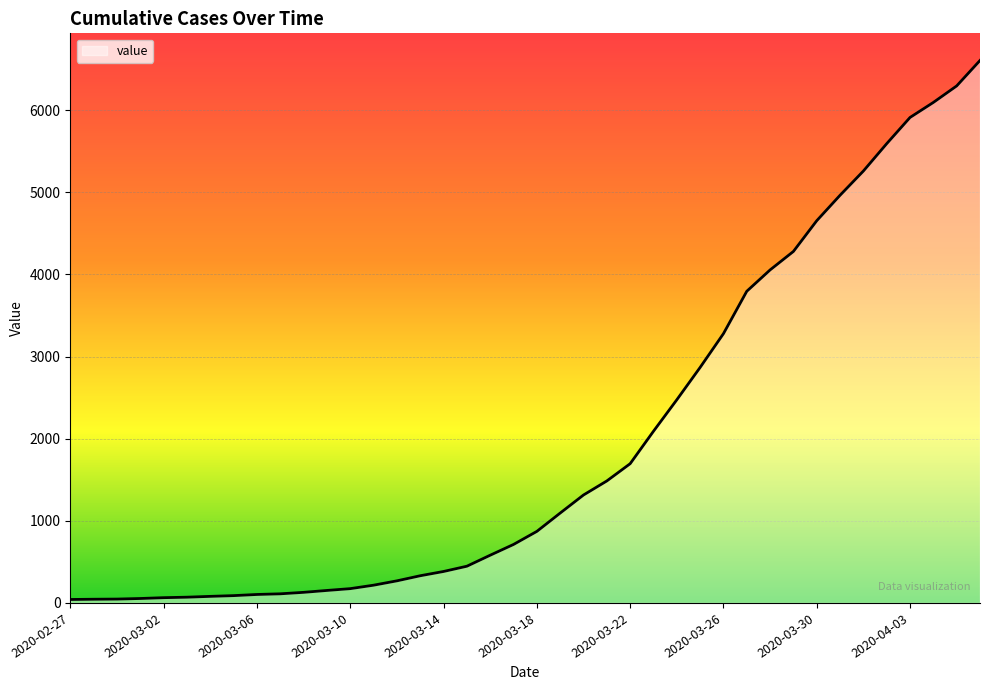

What is the difference between the maximum and minimum values?

6562